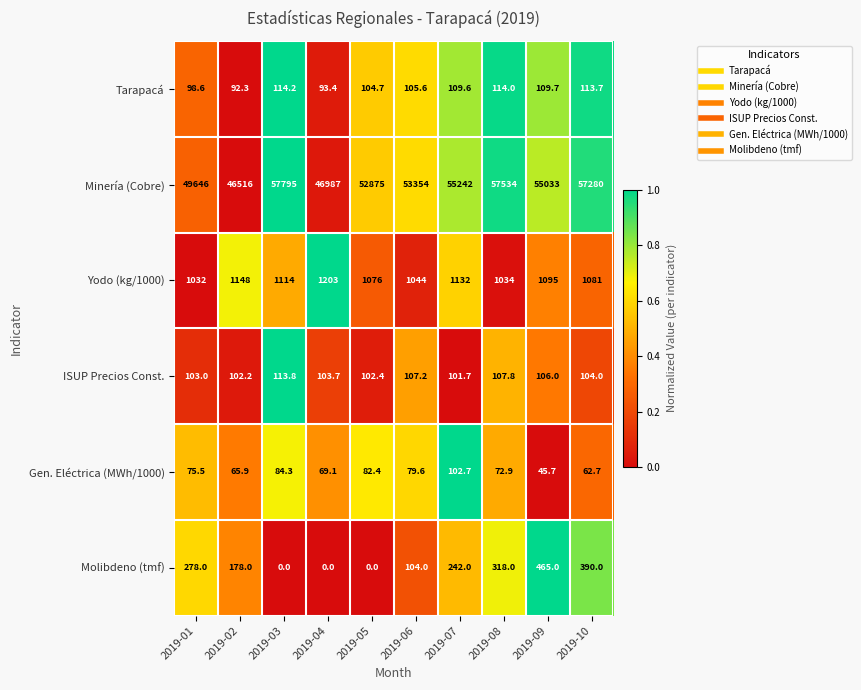

Which category has the highest value across all series?

2019-03